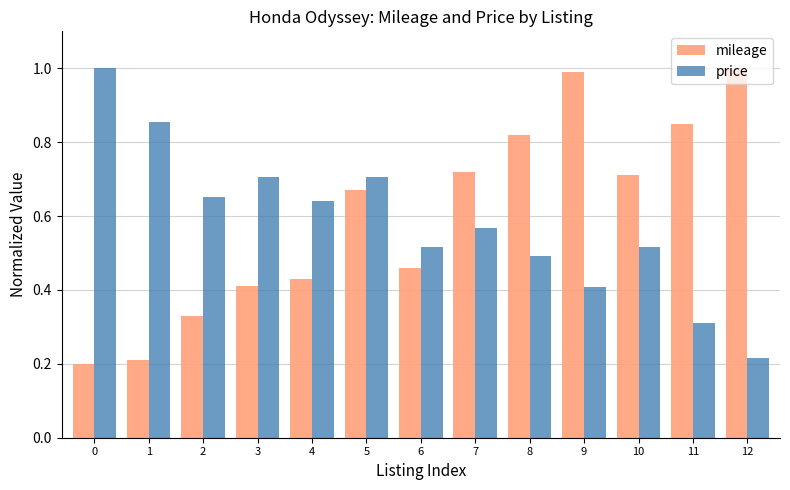

What is the sum of all mileage values?

7.8